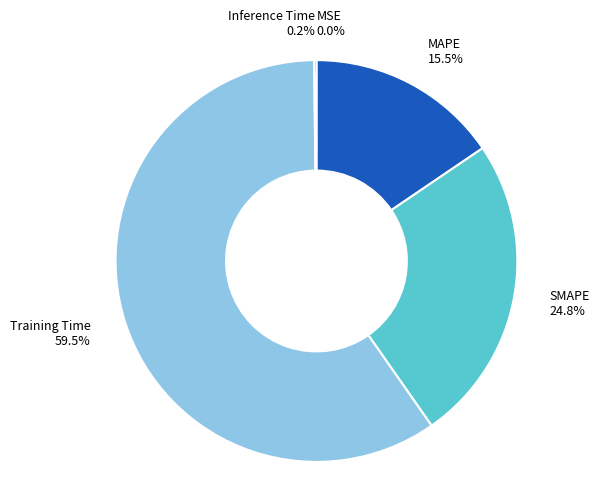

Does Training Time represent more than half of the total?

Yes